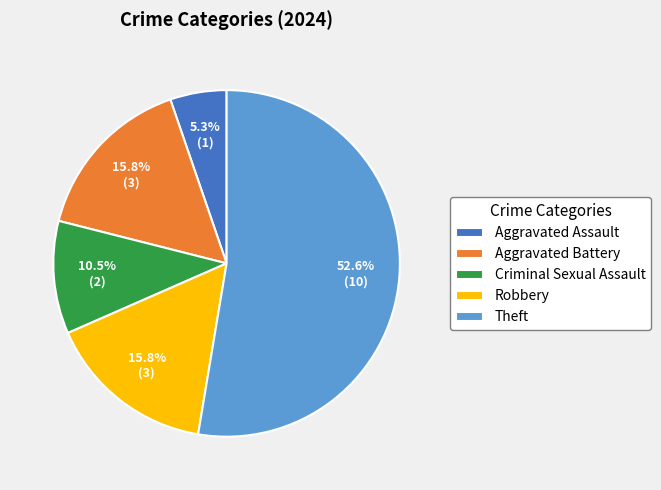

Count the number of slices in the pie.

5